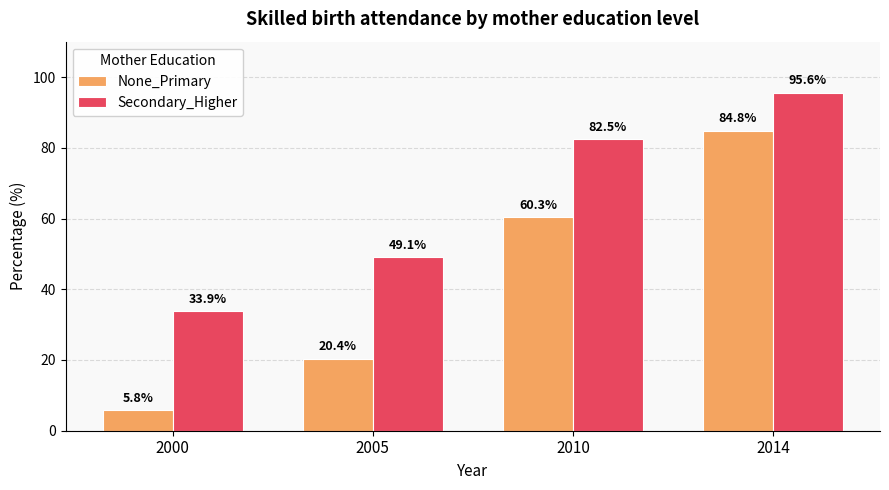

Which series has the widest spread of values?

None_Primary